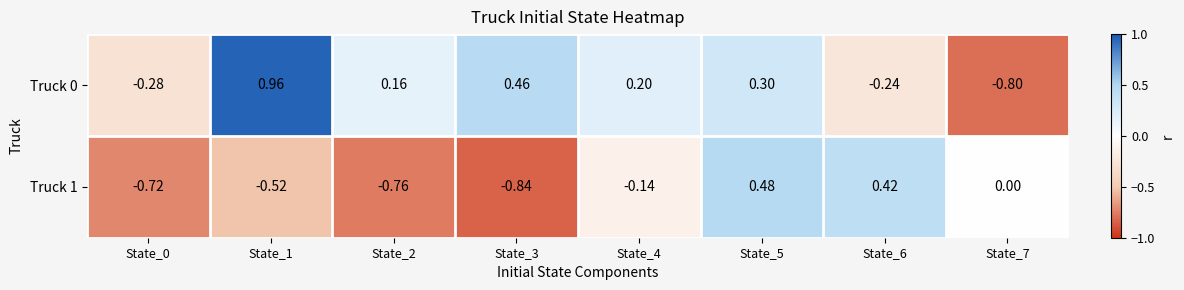

How many categories are shown in the chart?

8